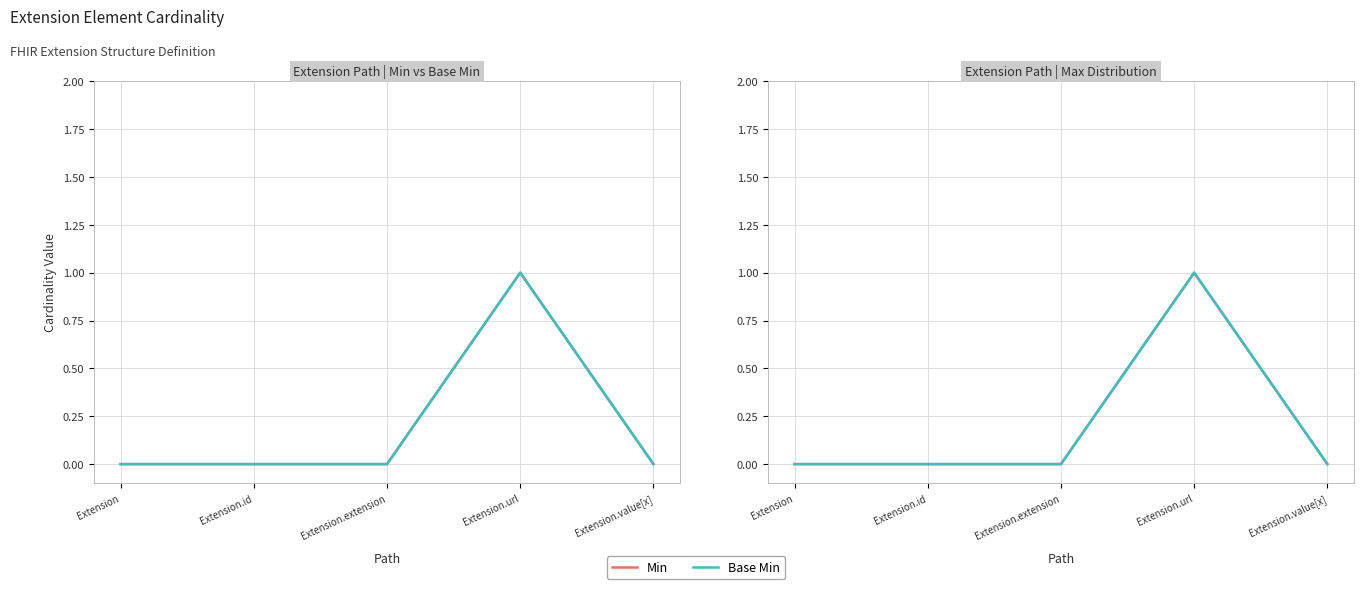

True or false: Base Min and Min cross at least once.

False